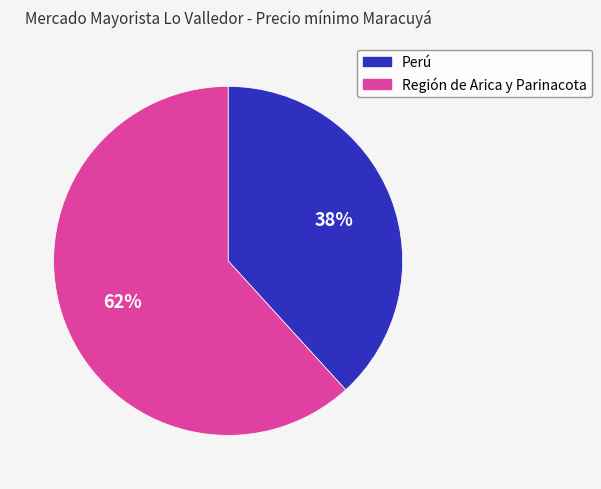

Is there any slice that represents more than half of the pie?

Yes